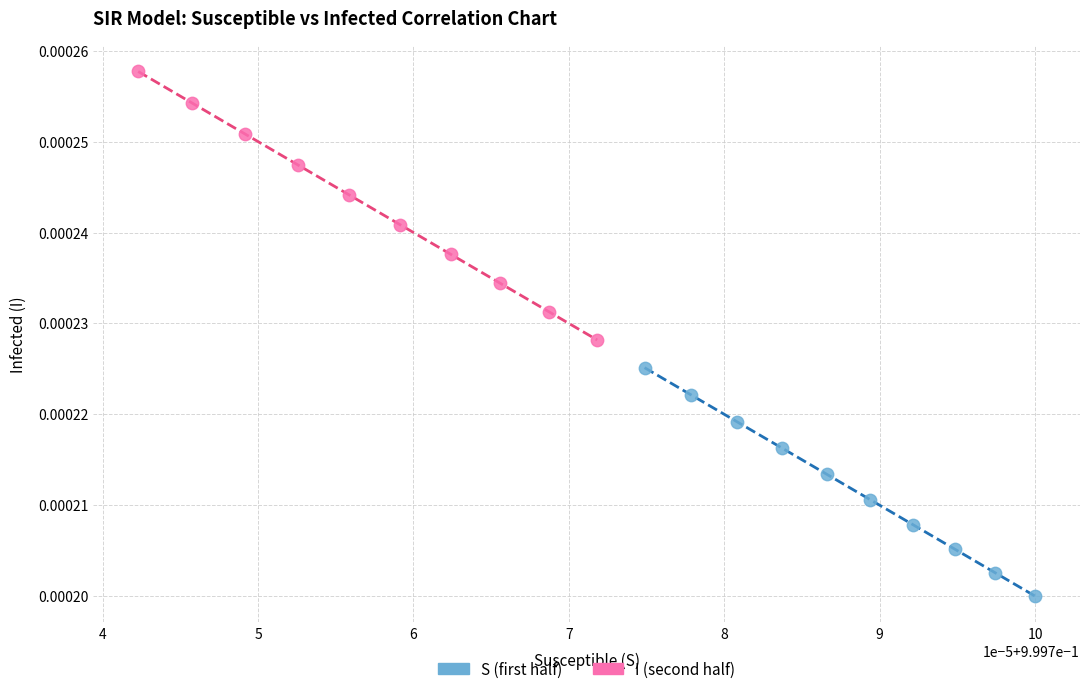

Which series contains the highest Y value?

I (second half)